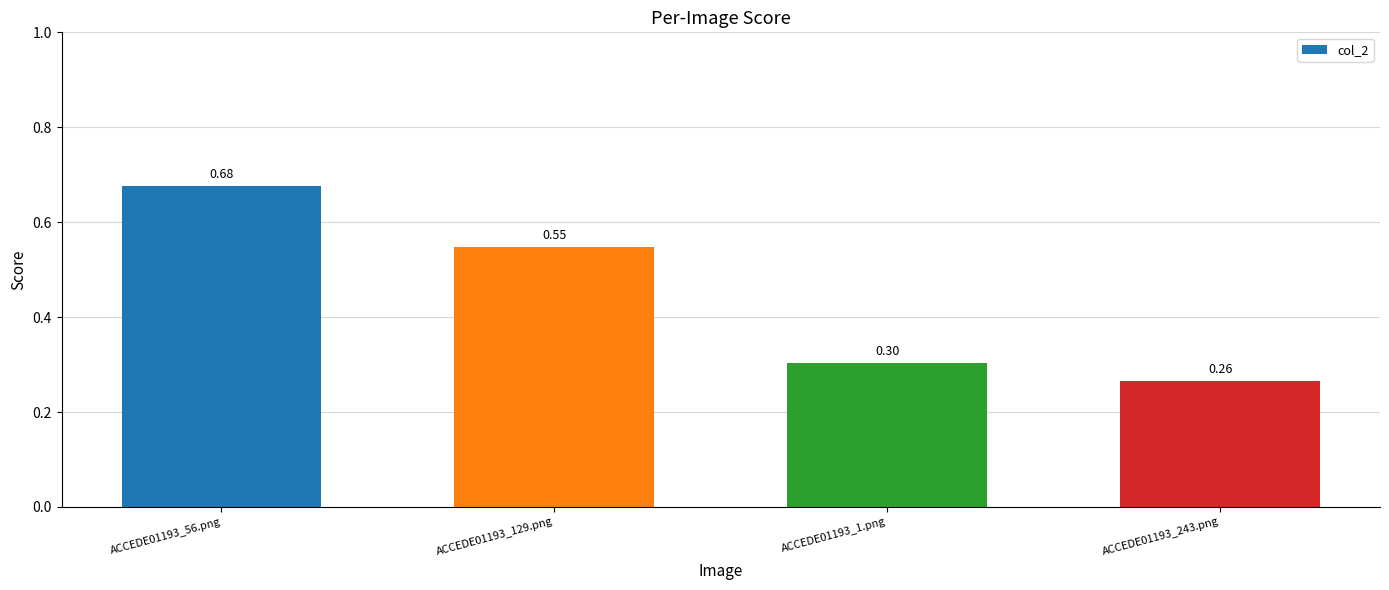

Between ACCEDE01193_56.png and ACCEDE01193_1.png, which is larger?

ACCEDE01193_56.png